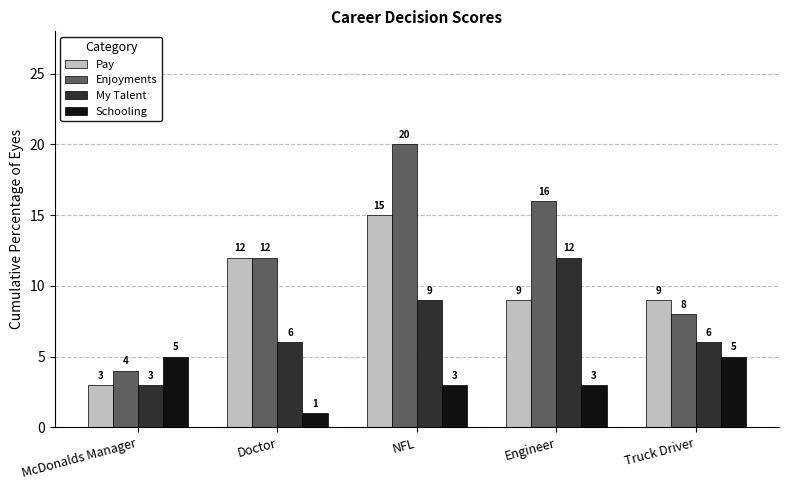

Reading right to left, list all the values displayed in this chart.

Pay: Truck Driver=9	Engineer=9	NFL=15	Doctor=12	McDonalds Manager=3
Enjoyments: Truck Driver=8	Engineer=16	NFL=20	Doctor=12	McDonalds Manager=4
My Talent: Truck Driver=6	Engineer=12	NFL=9	Doctor=6	McDonalds Manager=3
Schooling: Truck Driver=5	Engineer=3	NFL=3	Doctor=1	McDonalds Manager=5